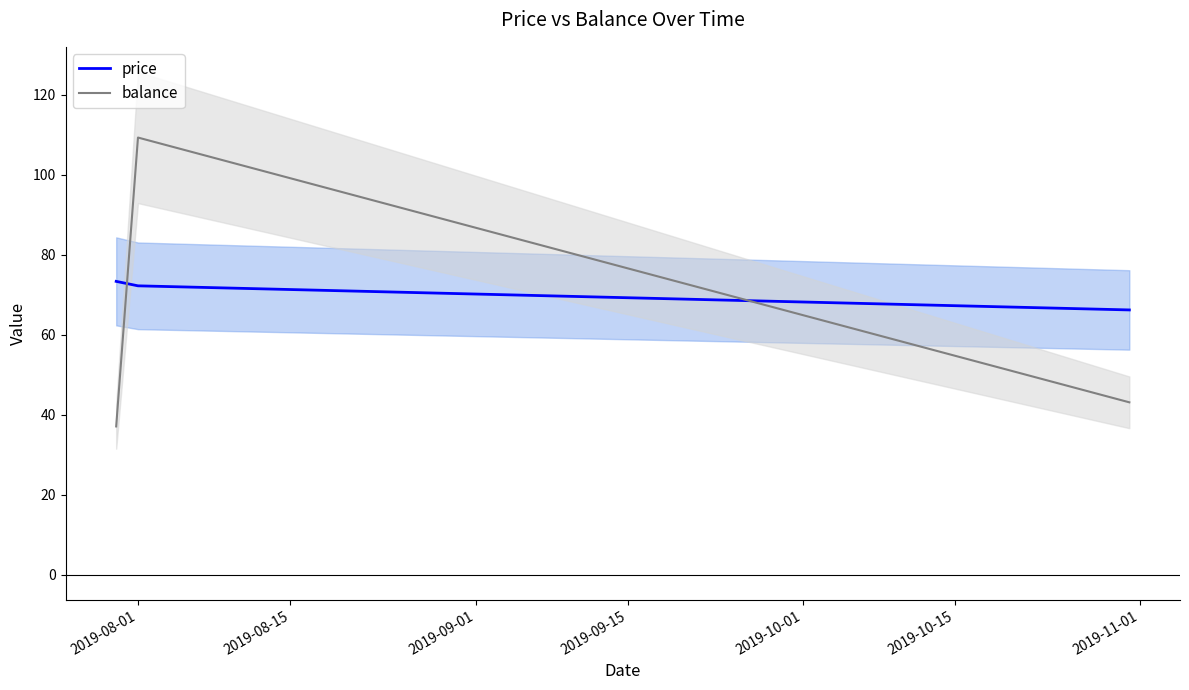

How many data points does each series have?

3